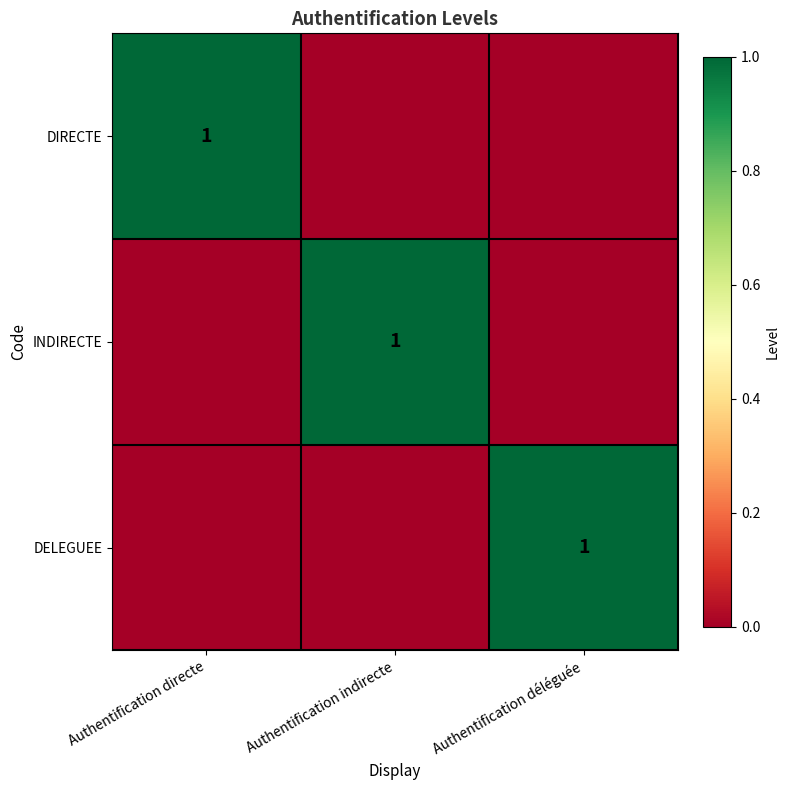

Is it true that DIRECTE equals 1 at Authentification directe?

True